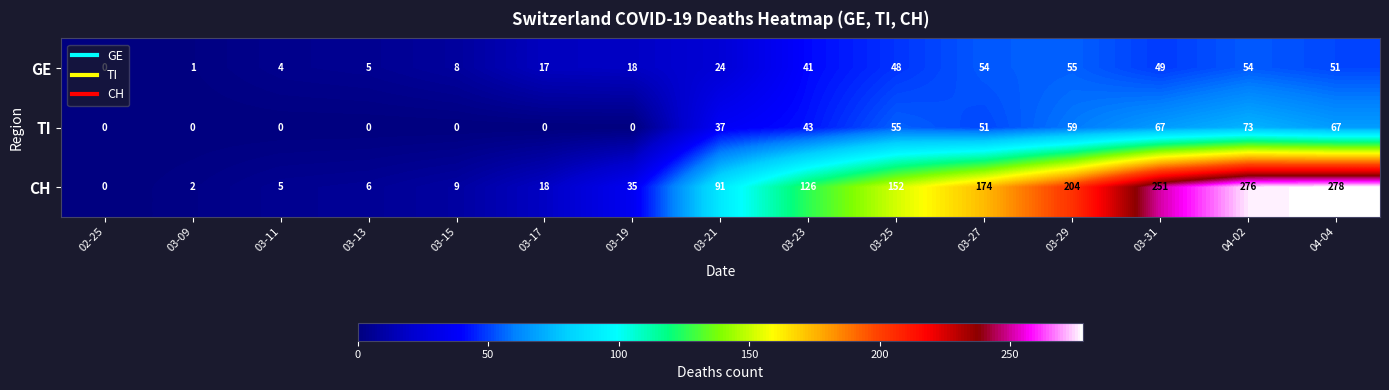

What is the sum of all CH values?

1627